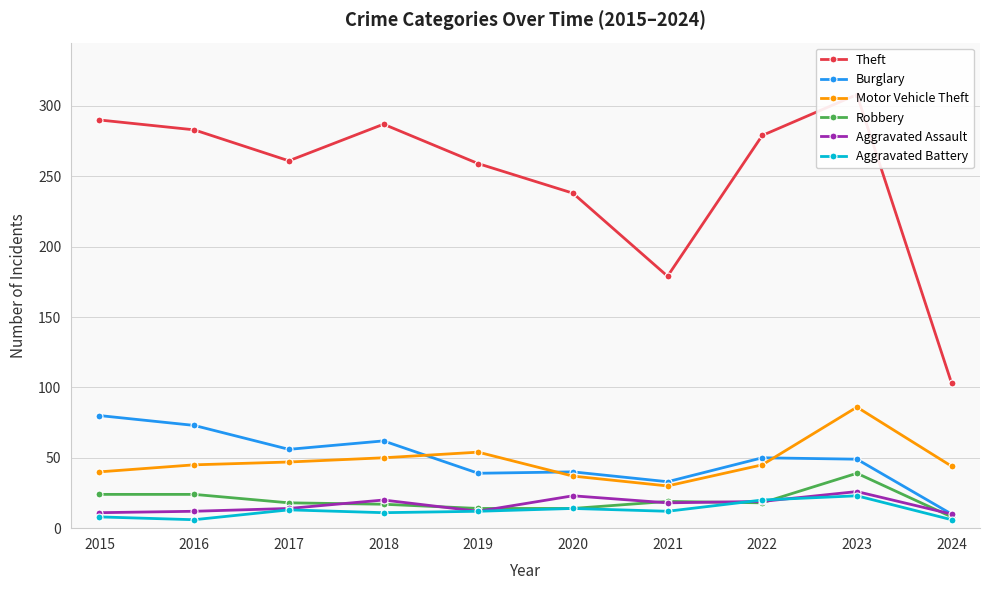

The value of Motor Vehicle Theft at 2020 is 51. True or false?

False